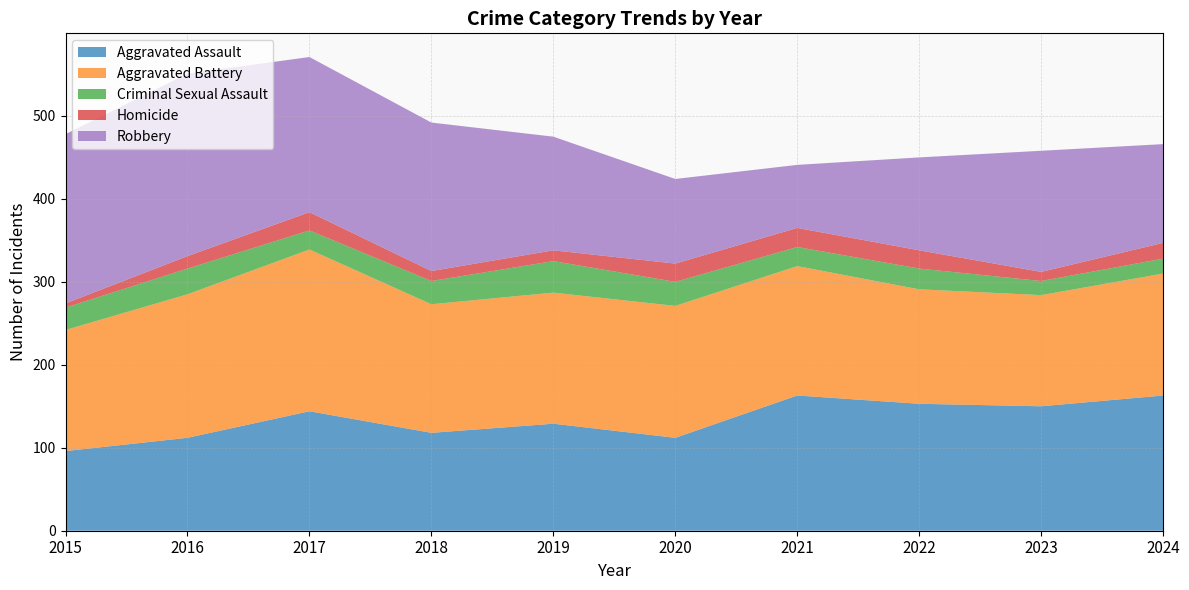

Reading right to left, extract all data points from this chart.

Aggravated Assault: 163	150	153	163	112	129	118	144	112	96
Aggravated Battery: 147	134	138	156	159	158	155	195	173	146
Criminal Sexual Assault: 18	17	25	23	29	38	28	23	31	27
Homicide: 19	11	22	23	22	13	12	22	15	5
Robbery: 119	146	112	76	102	137	179	187	220	204